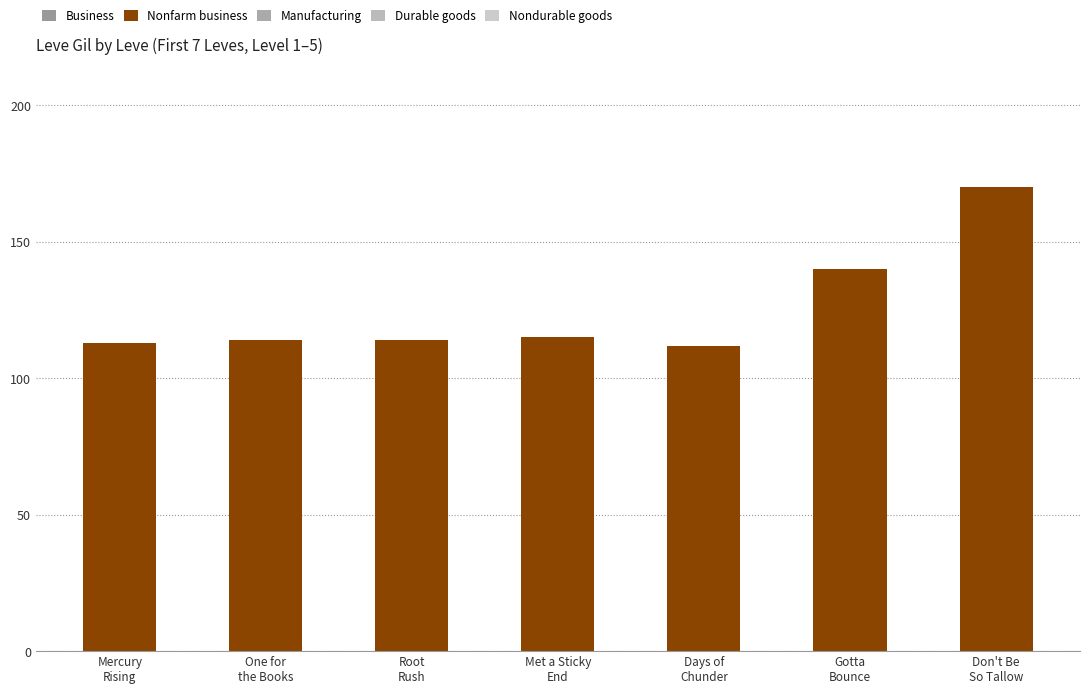

What is the value of the 1st bar from the left?

113